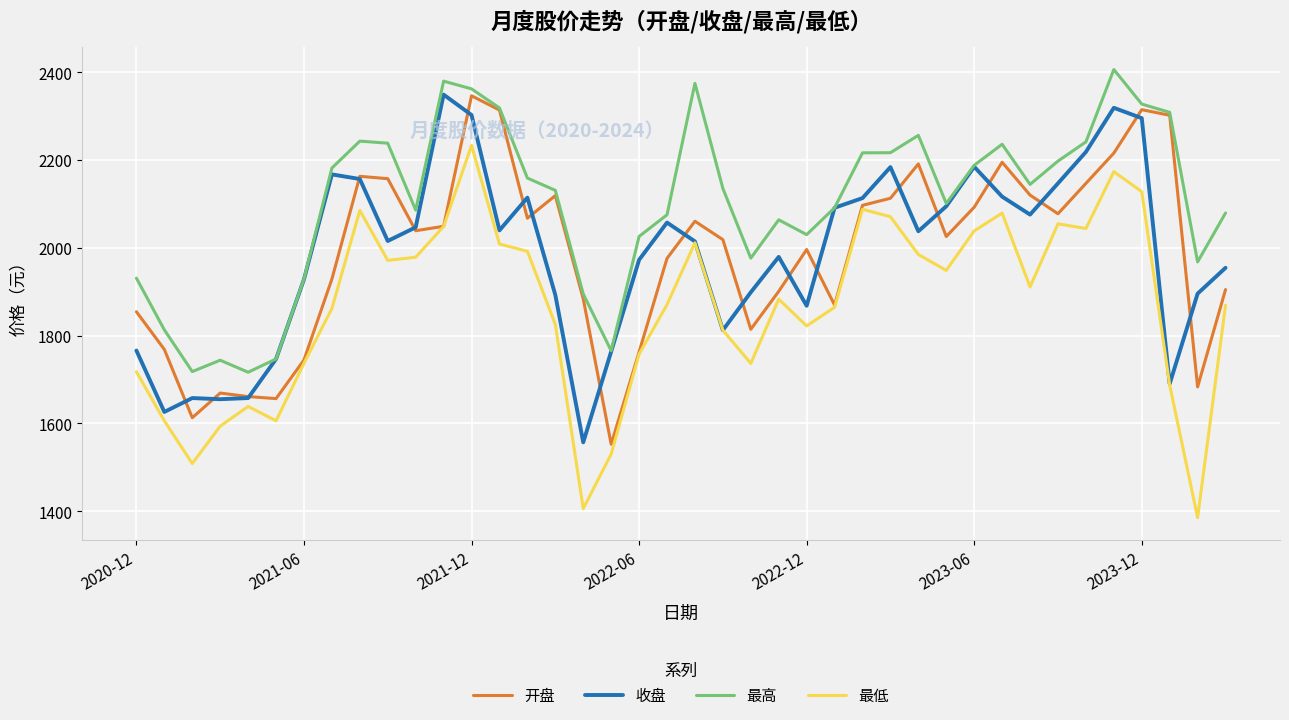

What is the highest value of the 收盘 series?

2348.7